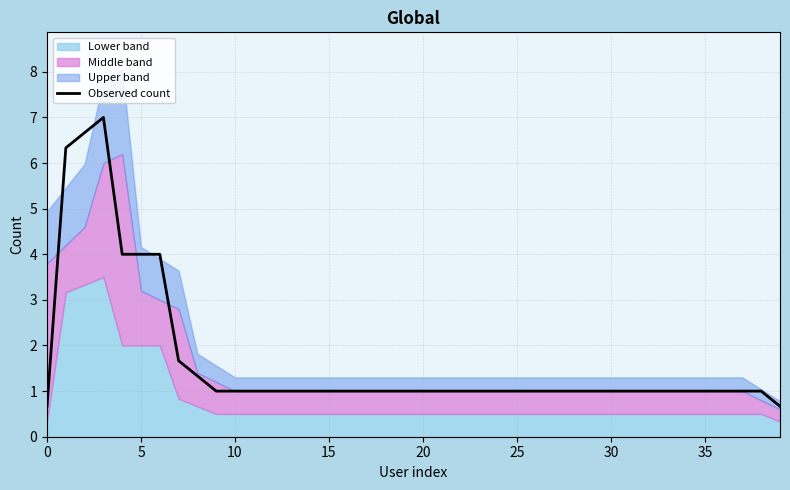

How many values are below 1?

2